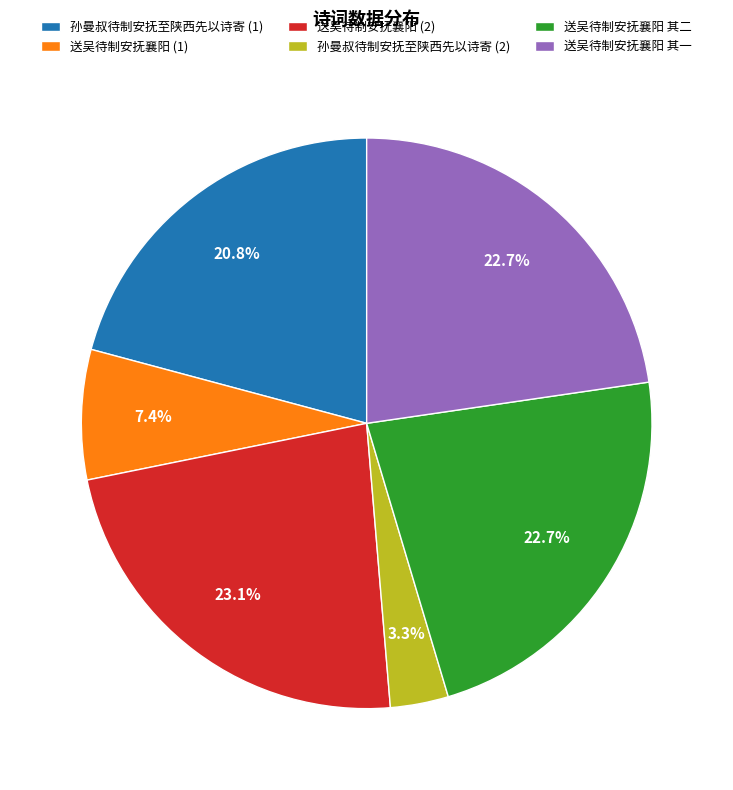

Count the number of slices in the pie.

6